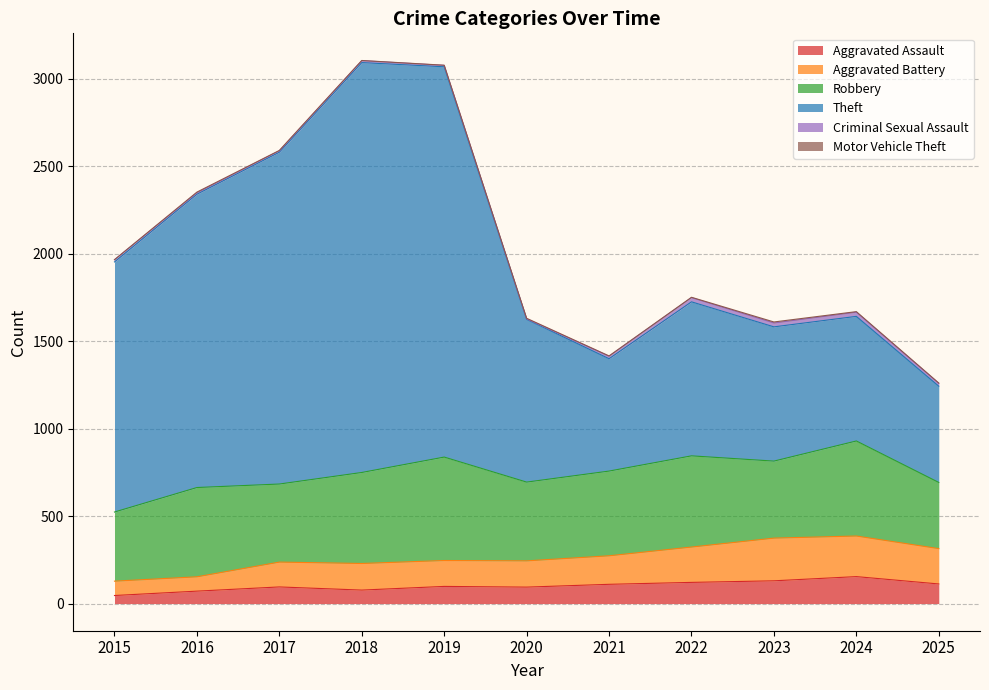

The Aggravated Assault series shows 130 at 2023. True or false?

True